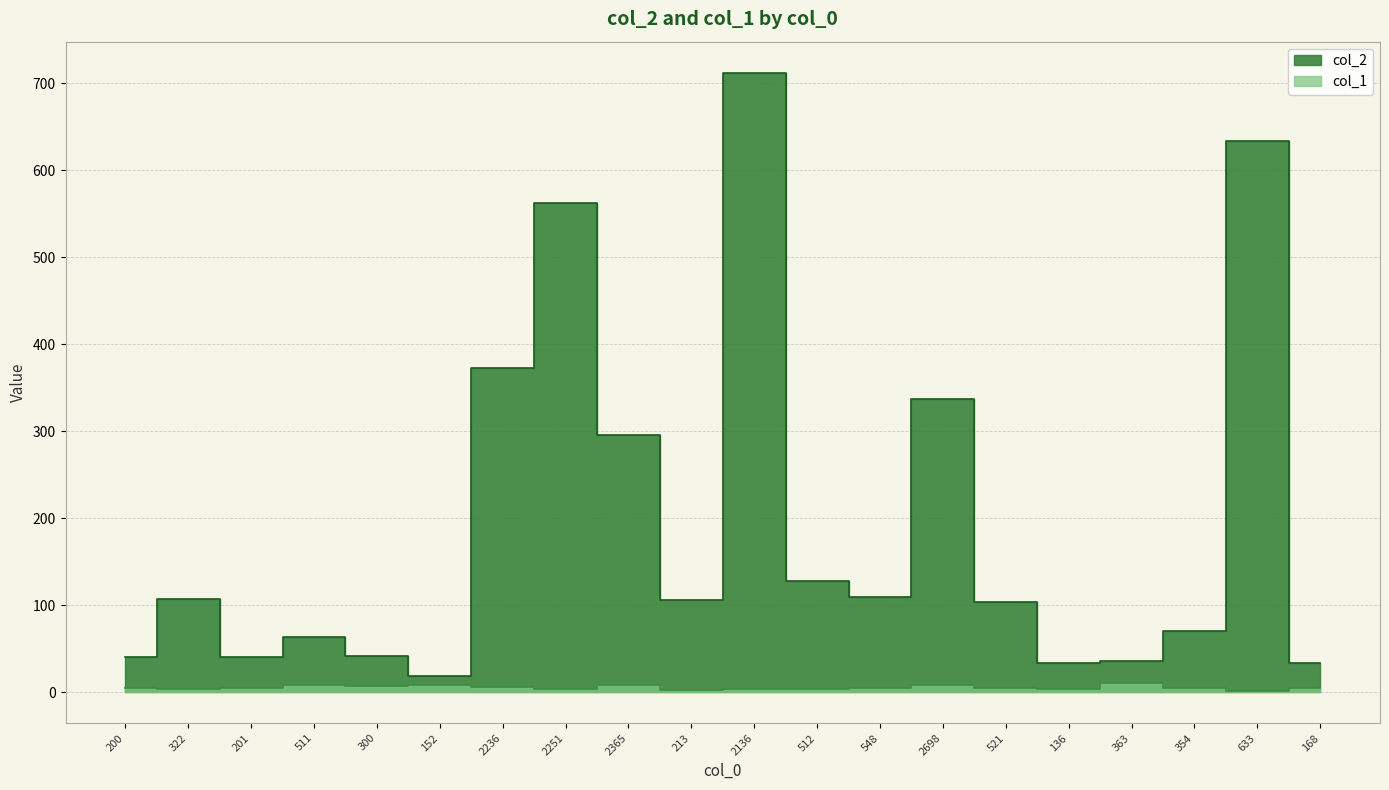

Reading right to left, extract all data points from this chart.

col_2: 168=33	633=633	354=70	363=36	136=34	521=104	2698=337	548=109	512=128	2136=712	213=106	2365=295	2251=562	2236=372	152=19	300=42	511=63	201=40	322=107	200=40
col_1: 168=5	633=1	354=5	363=10	136=4	521=5	2698=8	548=5	512=4	2136=3	213=2	2365=8	2251=4	2236=6	152=8	300=7	511=8	201=5	322=3	200=5